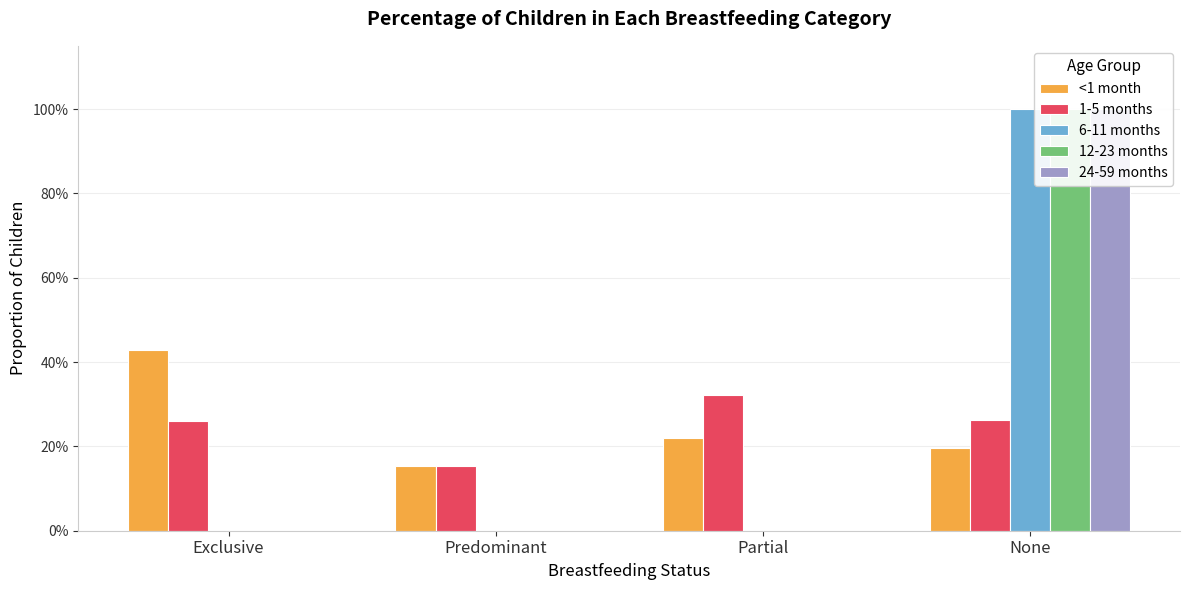

What position from the right is None?

1